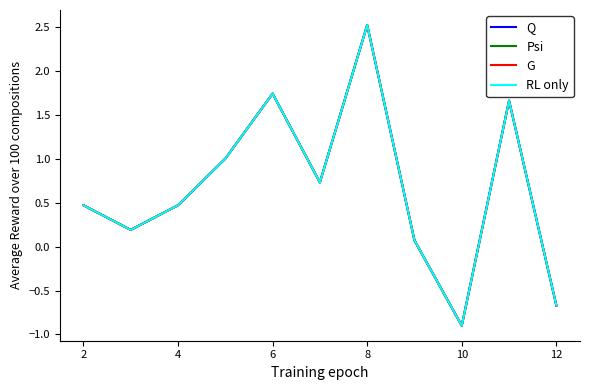

At how many categories does at least one series exceed 1?

3